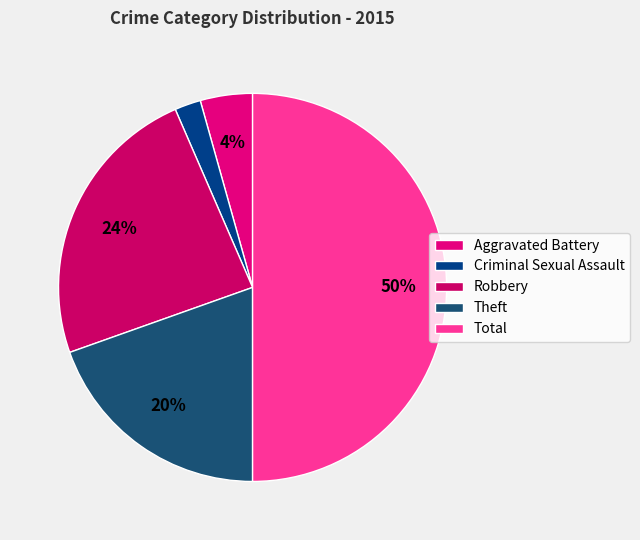

To the nearest percent, what is the difference between the Total and Aggravated Battery slice percentages?

46%